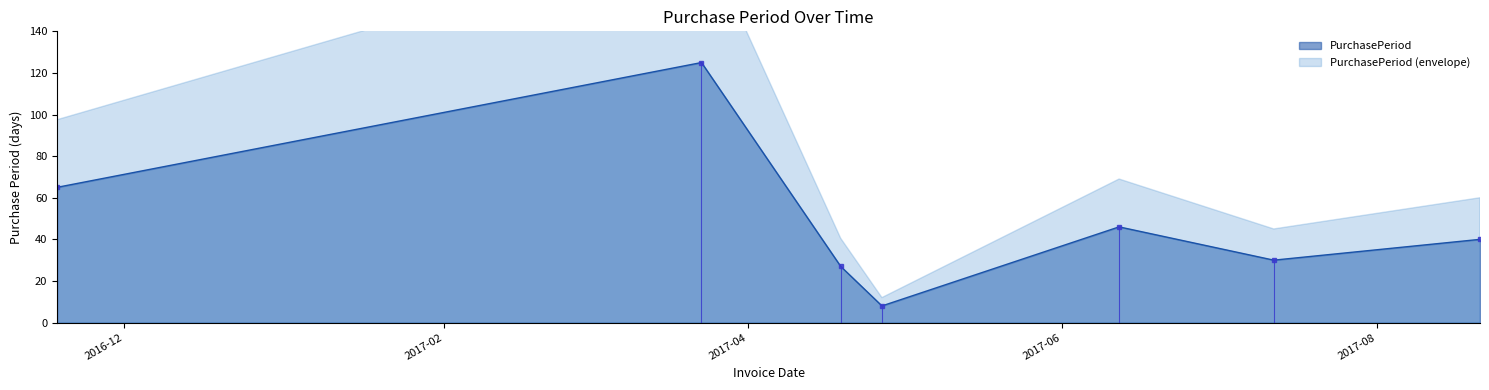

Rank the categories by value from highest to lowest.

2017-03-23, 2016-11-18, 2017-06-12, 2017-08-21, 2017-07-12, 2017-04-19, 2017-04-27